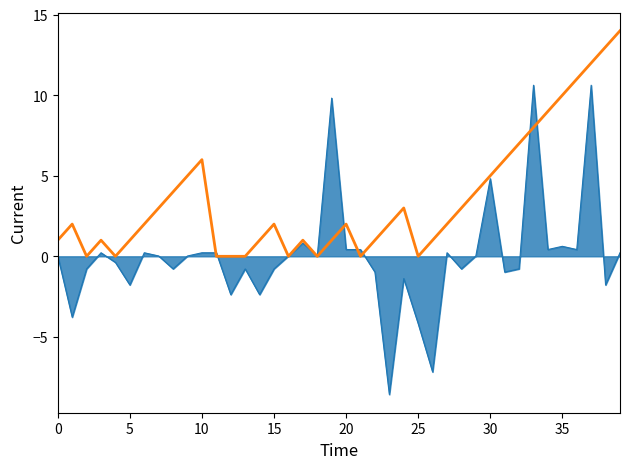

What is the minimum value shown in the chart?

-8.6